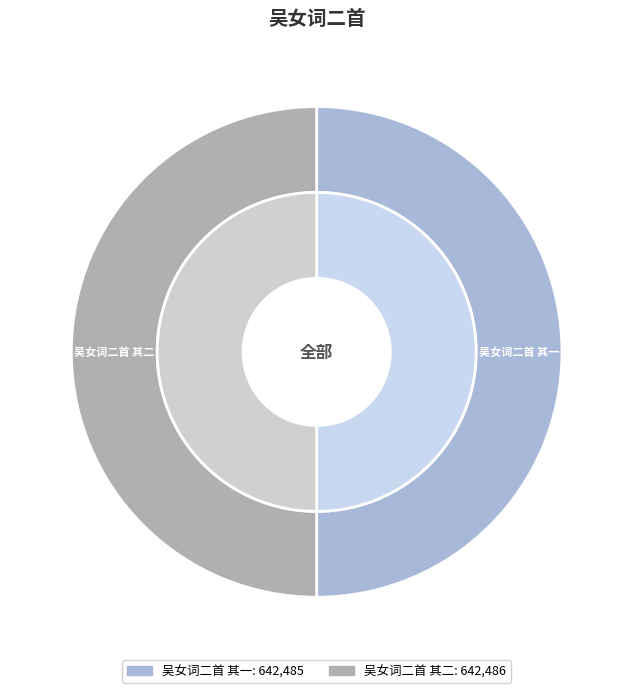

Which slice is the largest?

吴女词二首 其二